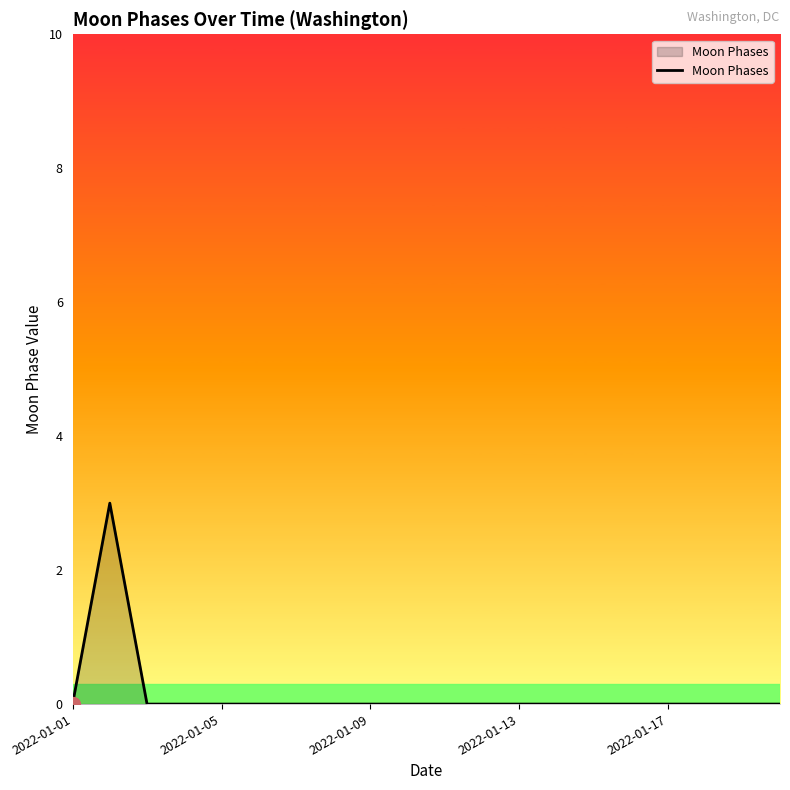

What is the maximum value shown in the chart?

3